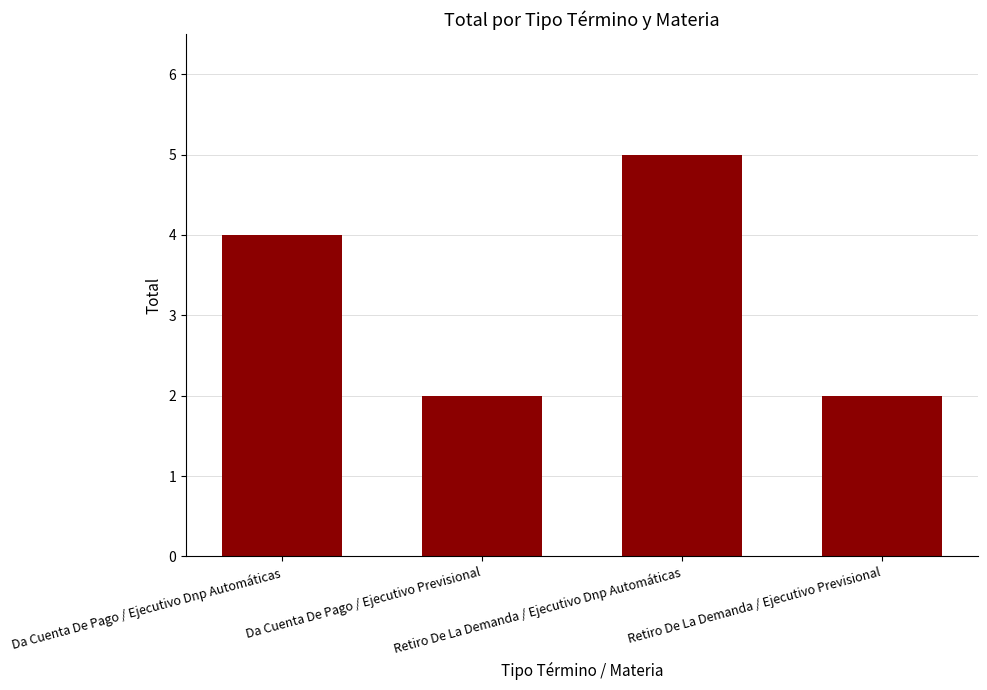

The value at Retiro De La Demanda / Ejecutivo Previsional is 3. True or false?

False